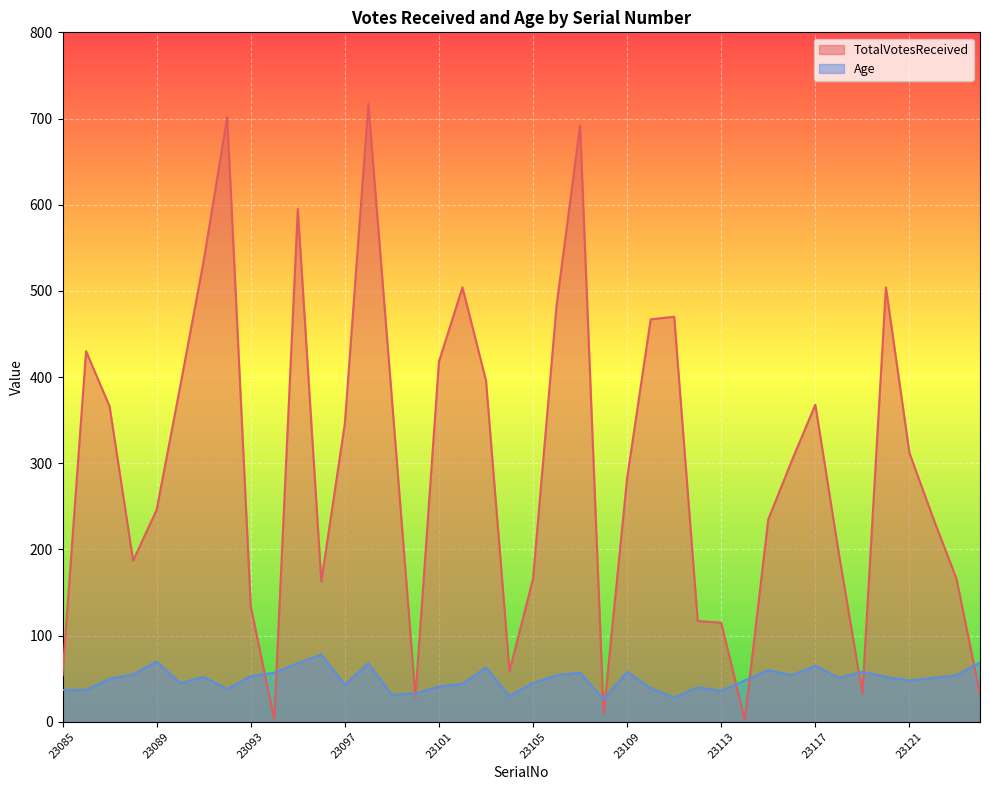

True or false: TotalVotesReceived and Age intersect in this chart.

True